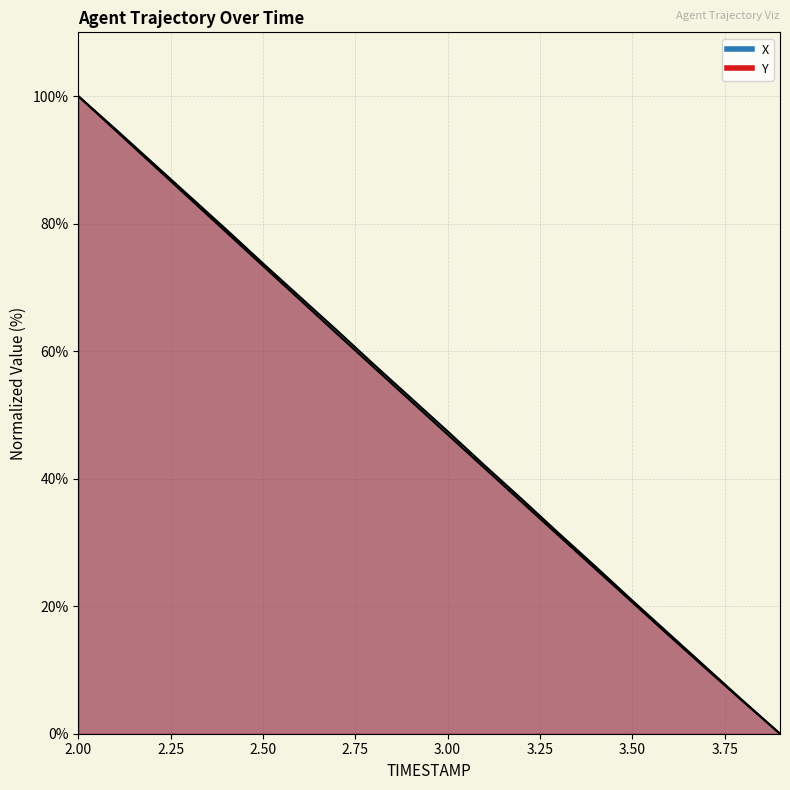

At which category is the sum across all series the highest?

2.0